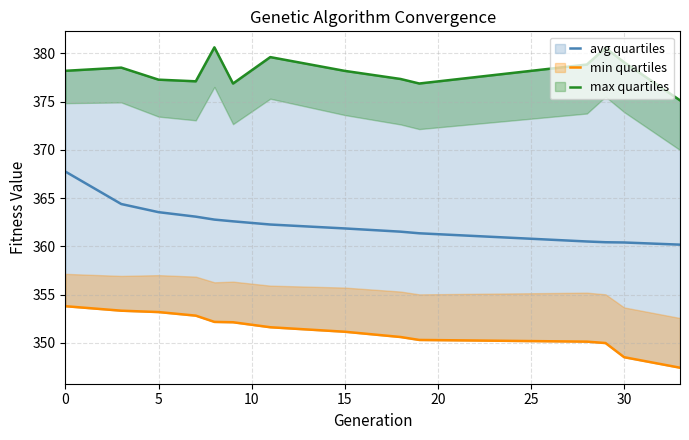

True or false: max and min intersect in this chart.

False